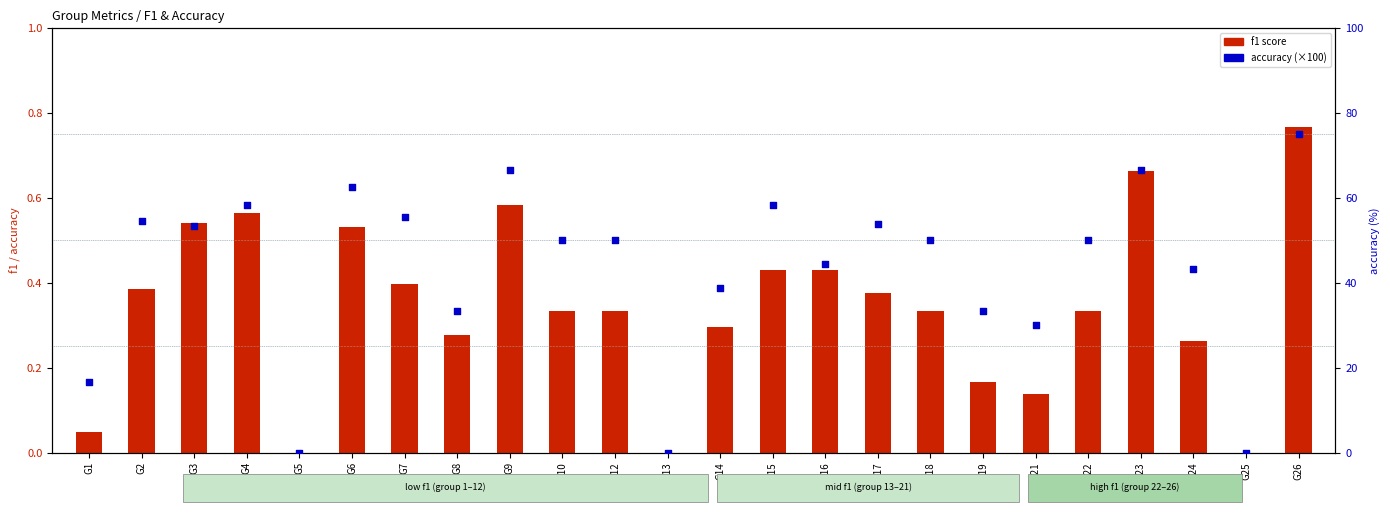

Which series reaches the maximum Y coordinate?

accuracy (×100)